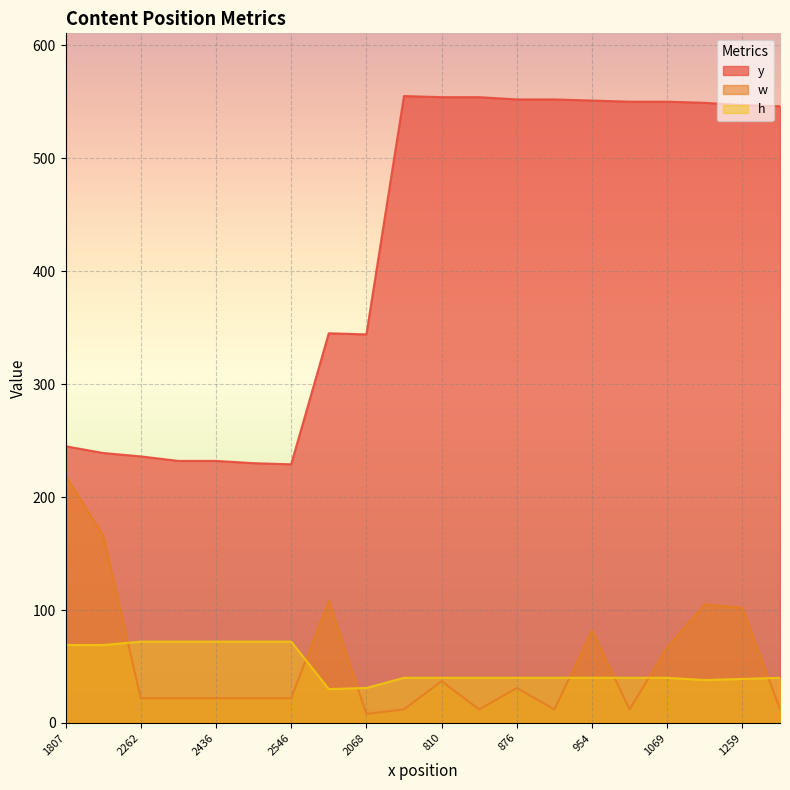

At which category does the chart reach its minimum across all series?

2068